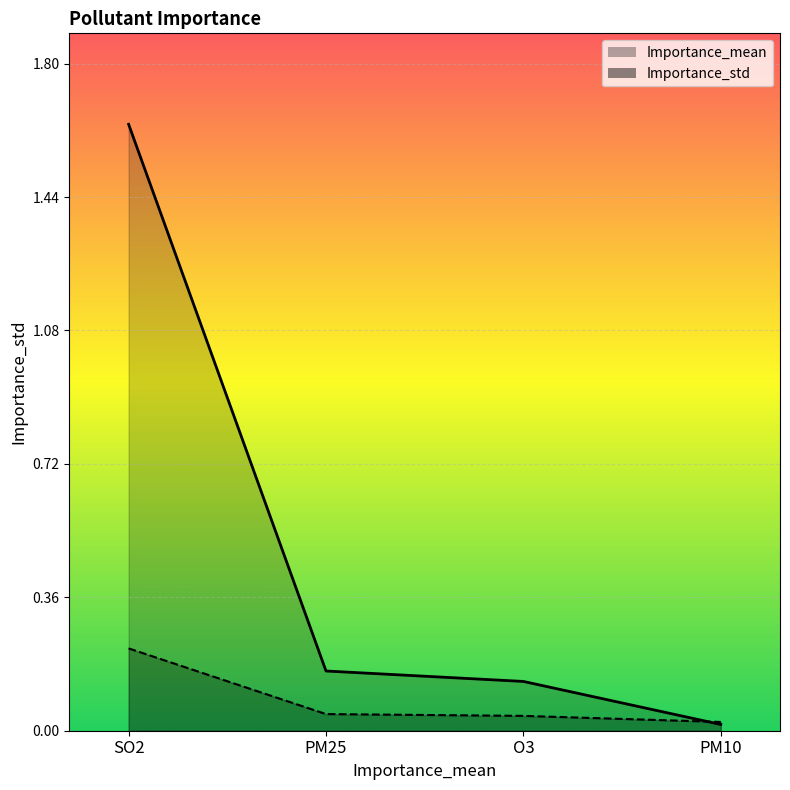

What is the label of the 4th point from the left?

PM10